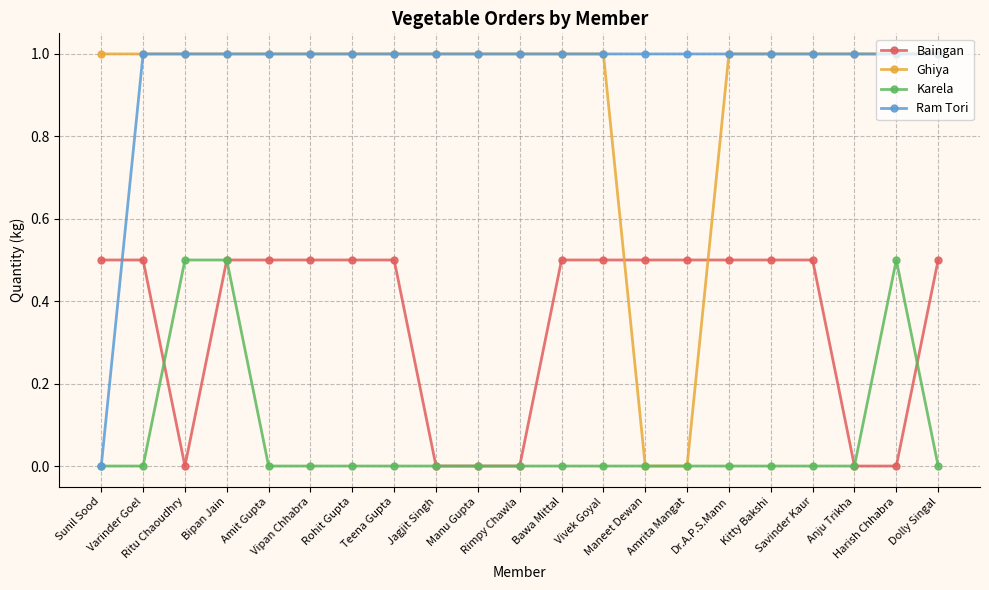

How many Karela values are between 0 and 1?

21